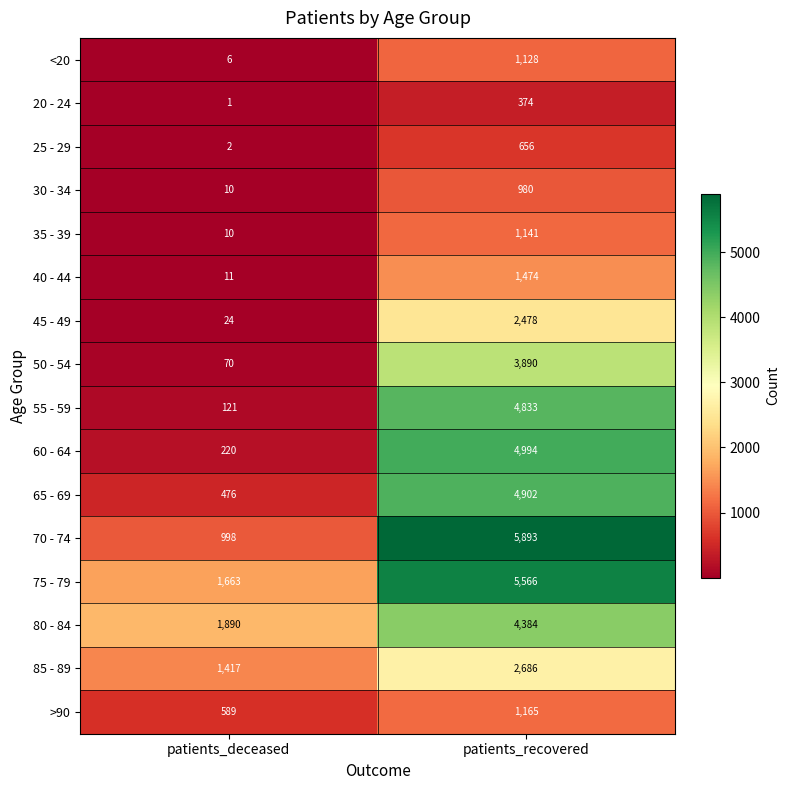

What is the spread (max minus min) of values at patients_recovered?

5519